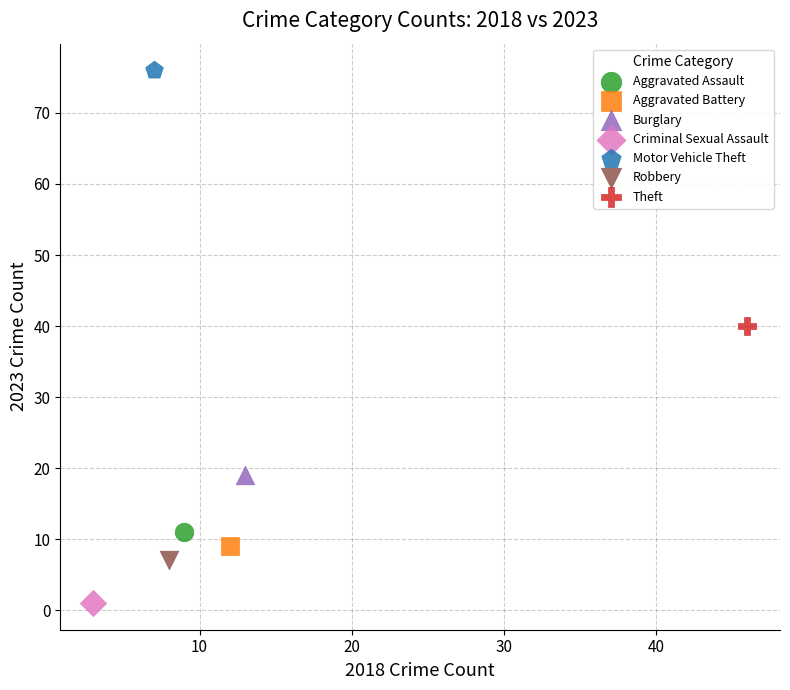

What are all the series names shown in the legend?

Aggravated Assault, Aggravated Battery, Burglary, Criminal Sexual Assault, Motor Vehicle Theft, Robbery, Theft